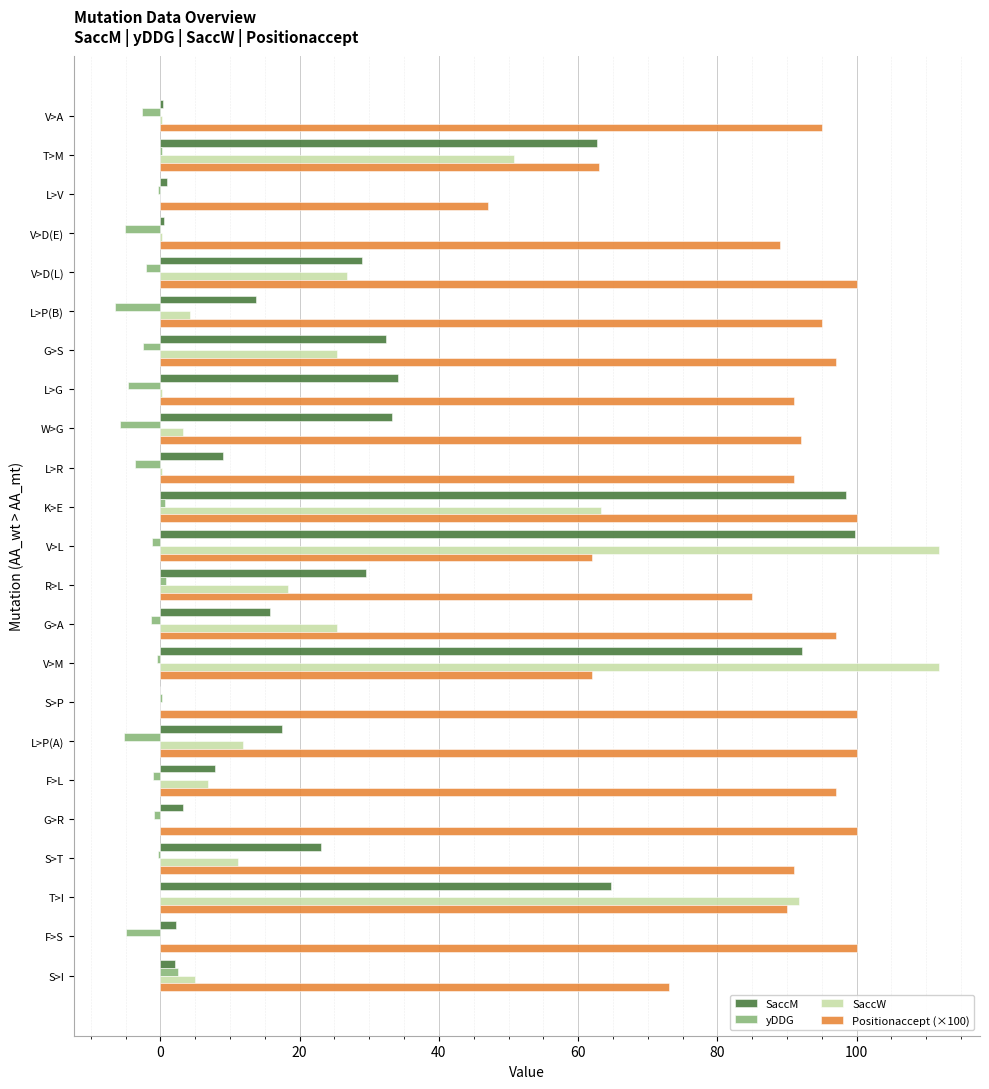

Which series has the largest total across all categories?

Positionaccept (×100)